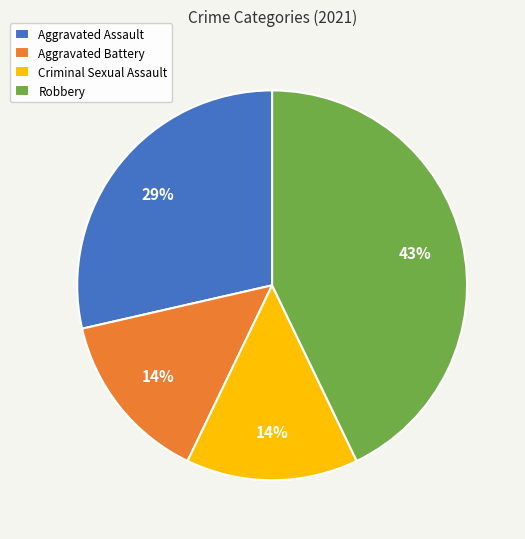

To the nearest percent, what is the difference between the largest and smallest slice percentages?

29%